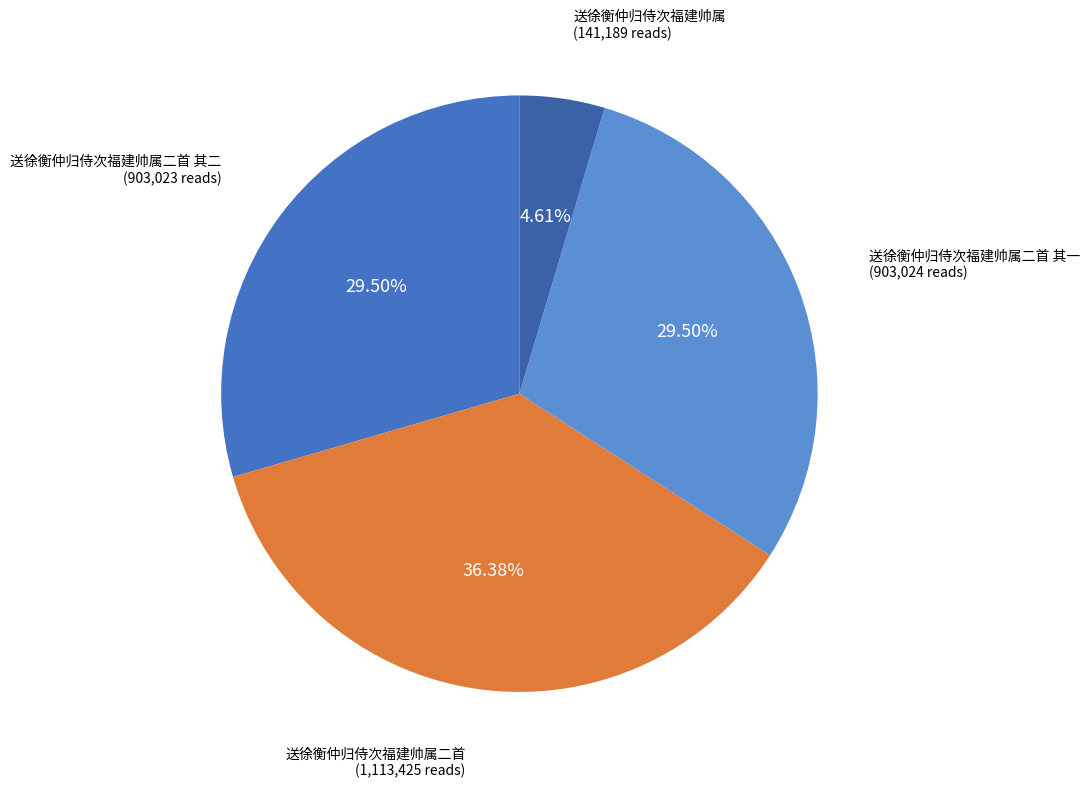

How many segments does this pie chart have?

4